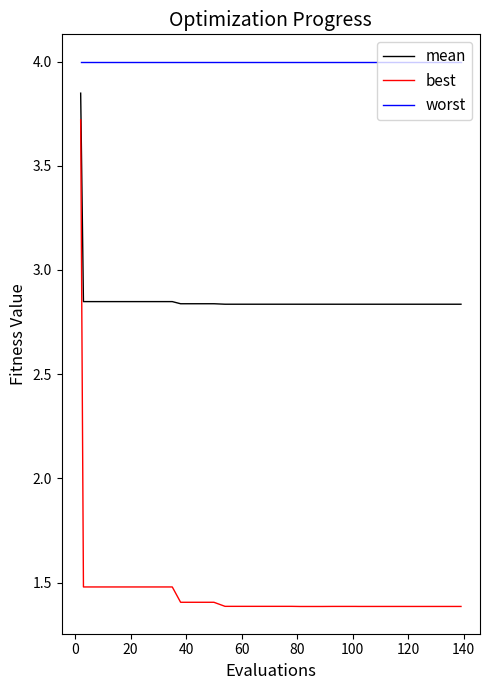

Rank the series by their maximum value, from lowest to highest.

best, mean, worst